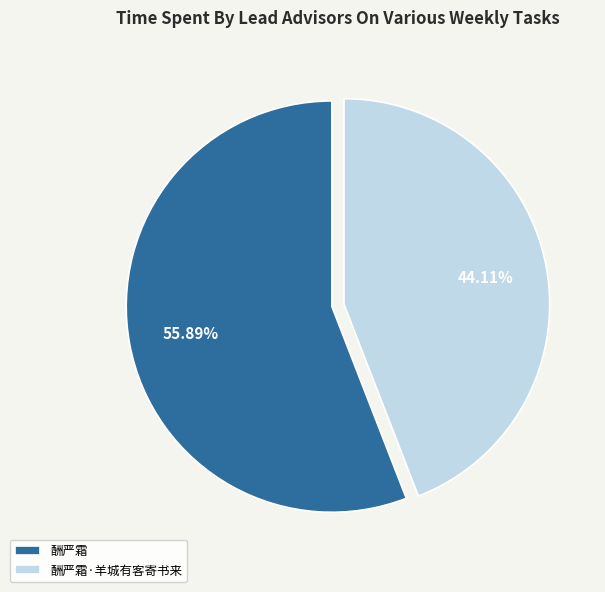

Approximately how many times larger is the value at 酬严霜 compared to 酬严霜·羊城有客寄书来?

1.3